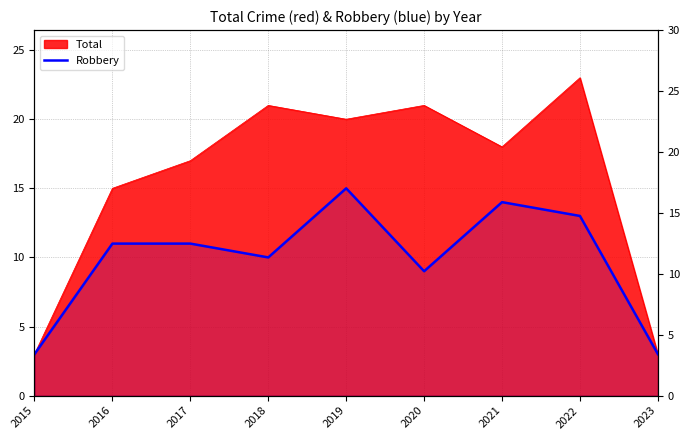

True or false: there are more than 0 points higher than both neighbors.

True